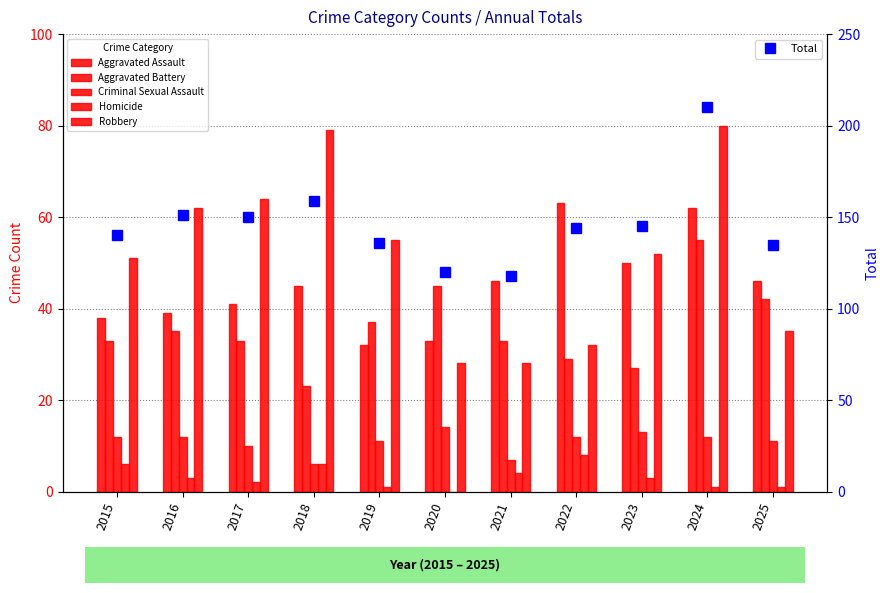

What is the average value of the Total series?

146